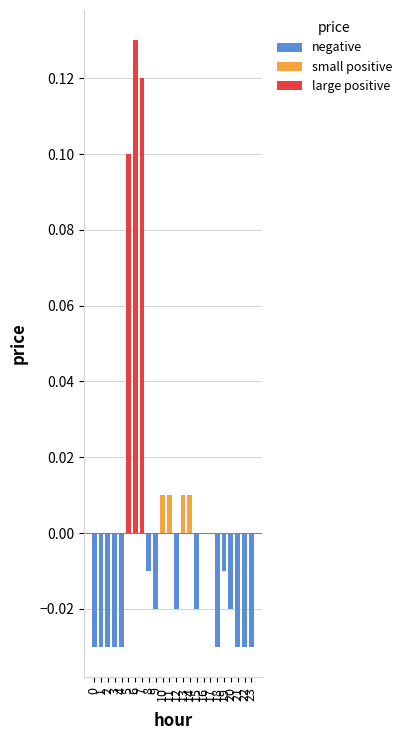

The value at 14 is 0.0. True or false?

False